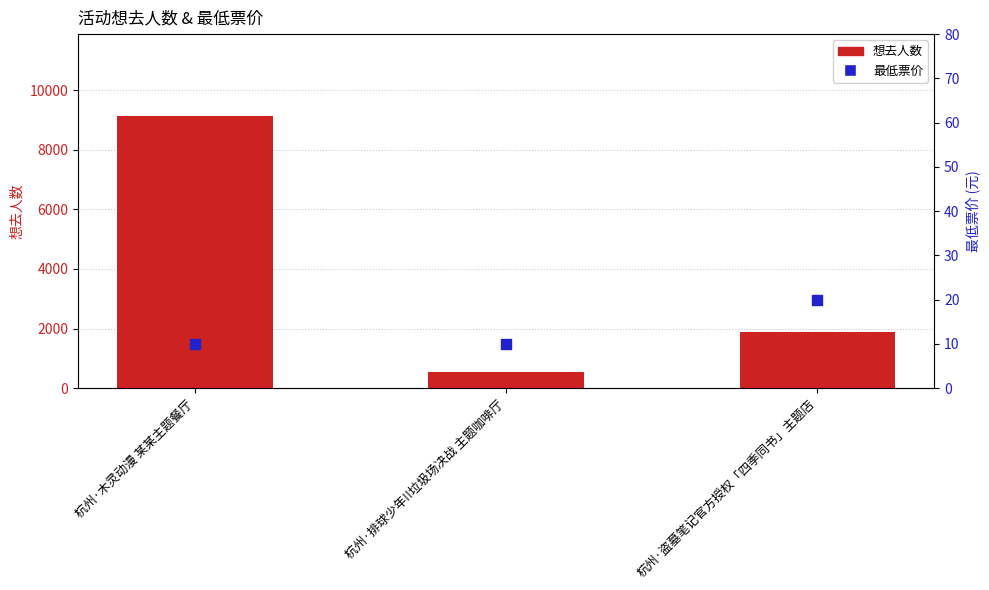

At how many categories does at least one series exceed 7337?

1